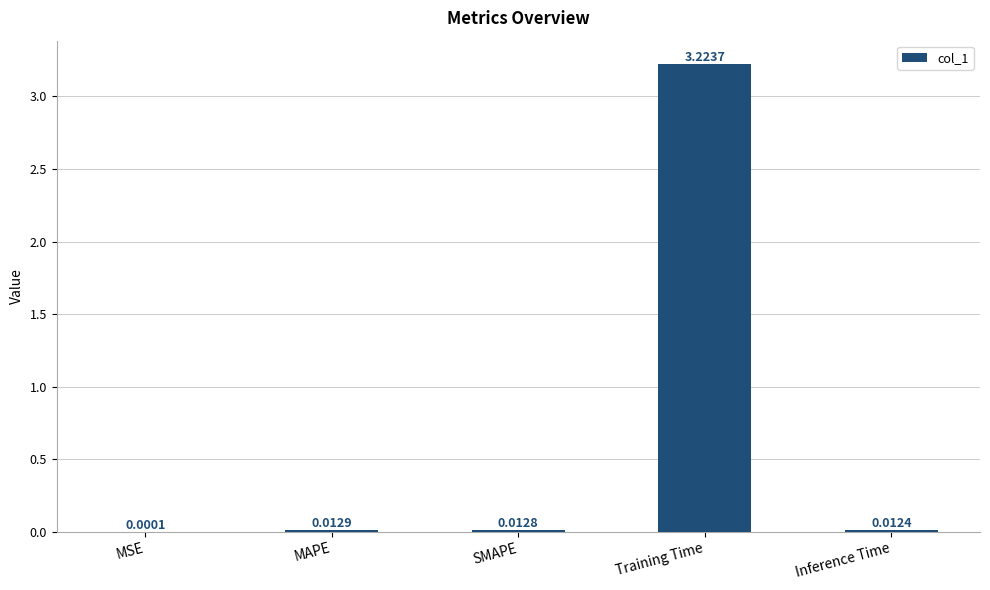

What is the average value?

0.7